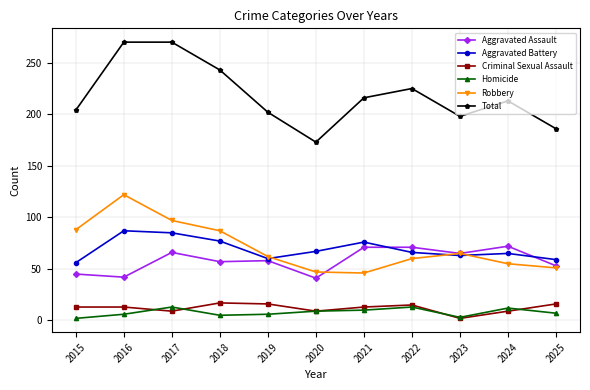

What value does the Homicide series have at 2016, to the nearest 5?

5